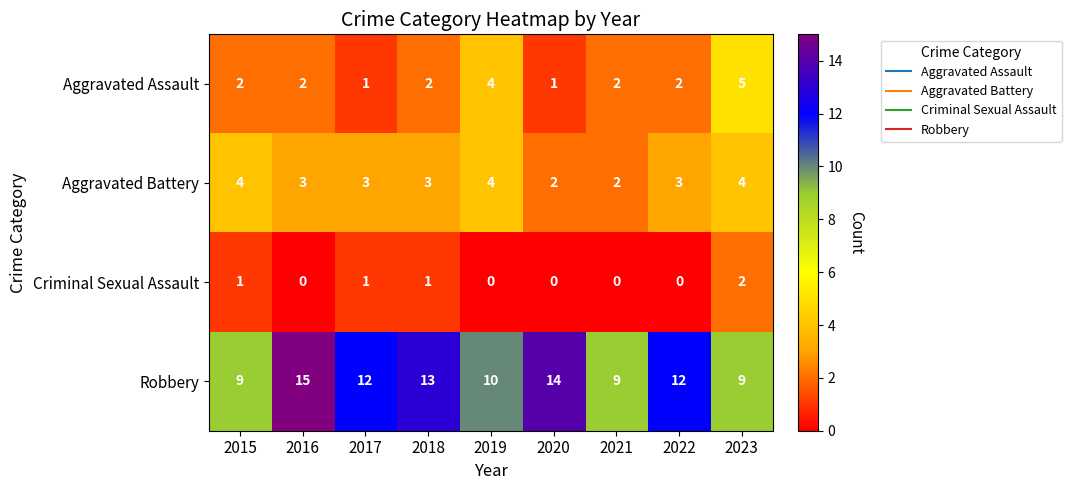

How many series are shown in this chart?

4